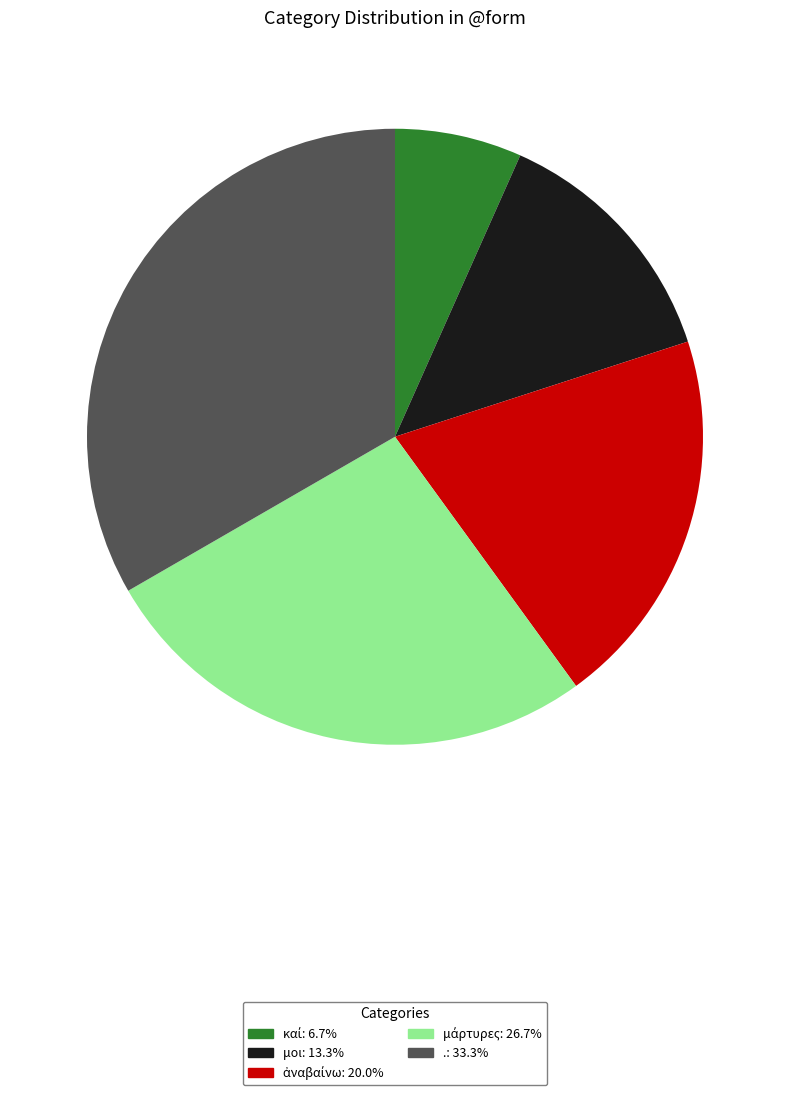

Is there a majority slice in this chart?

No